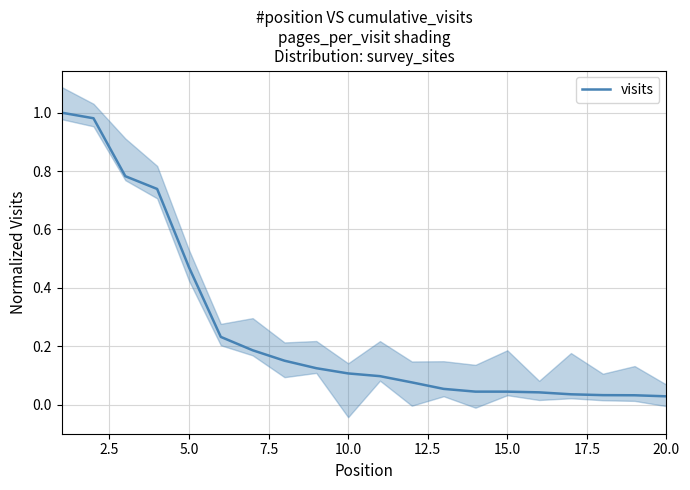

Is it true that visits equals 0.7 at 5.0?

False